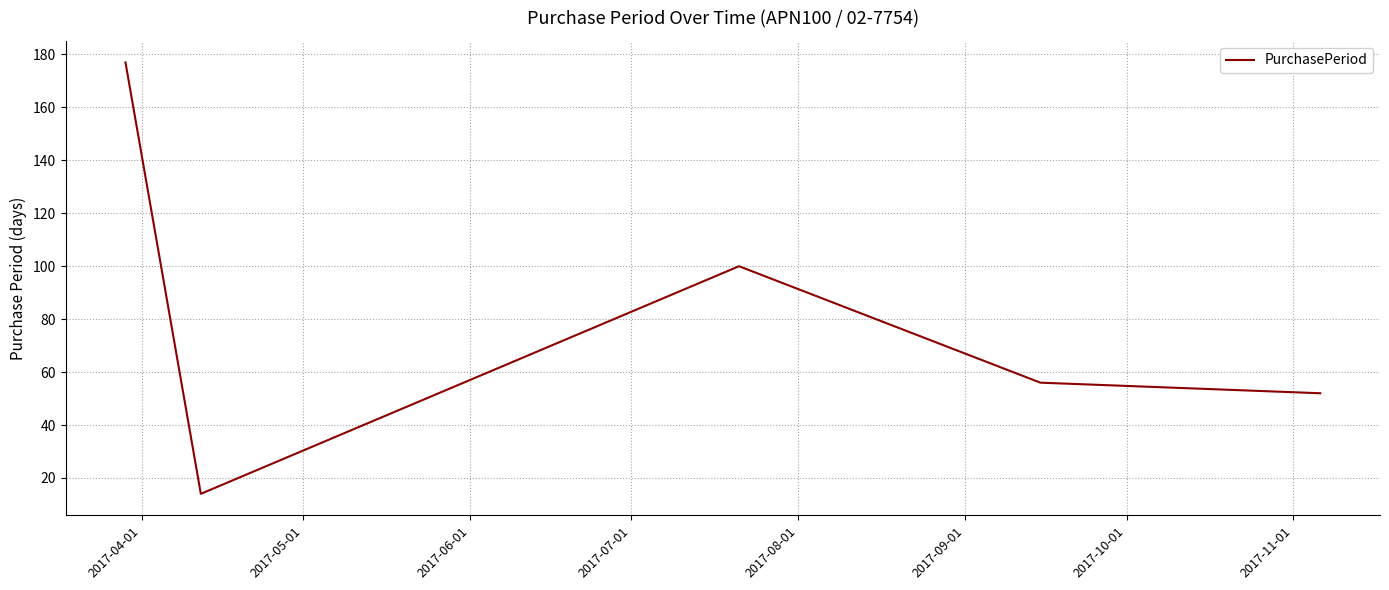

What is the greatest value displayed?

177